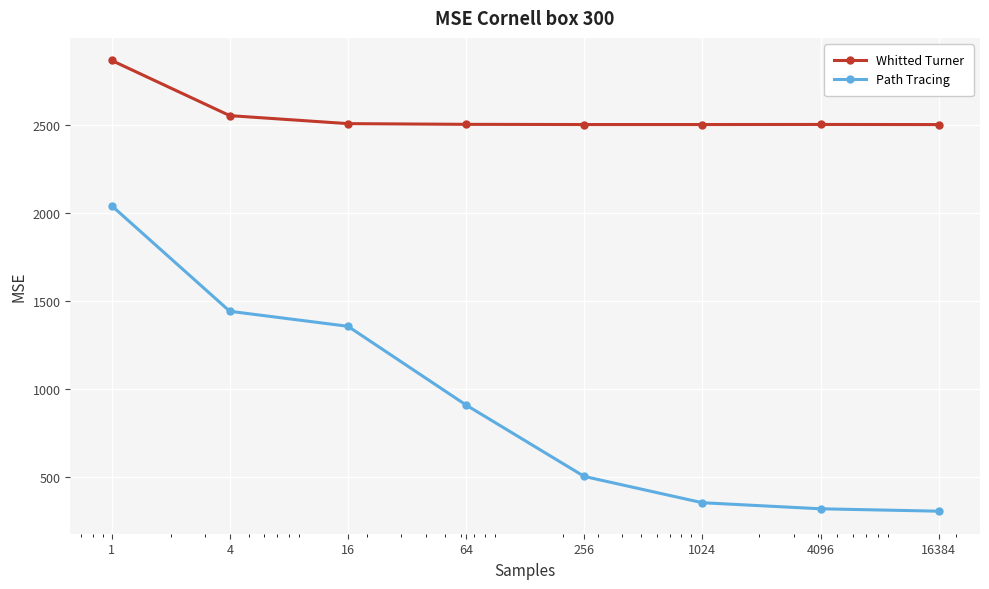

What is the sum of all Whitted Turner values?

20464.9